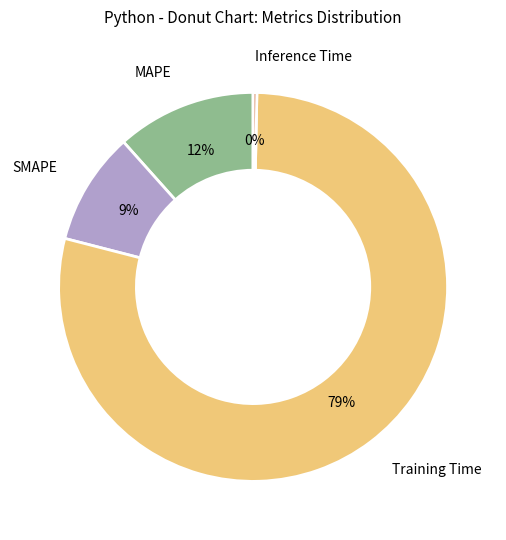

To the nearest percent, what is the average slice percentage?

25%